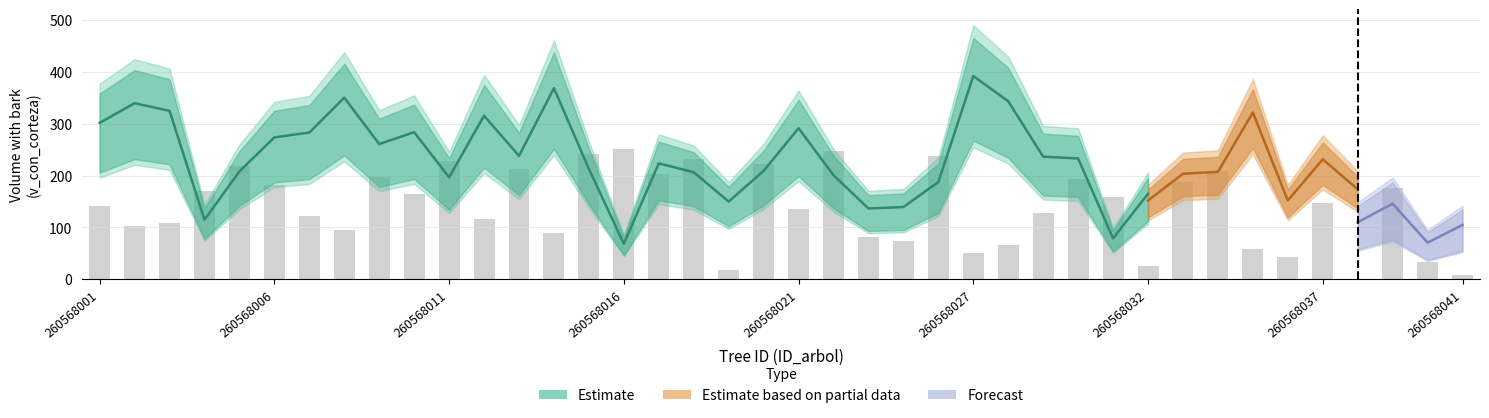

What is the maximum value shown in the chart?

391.7